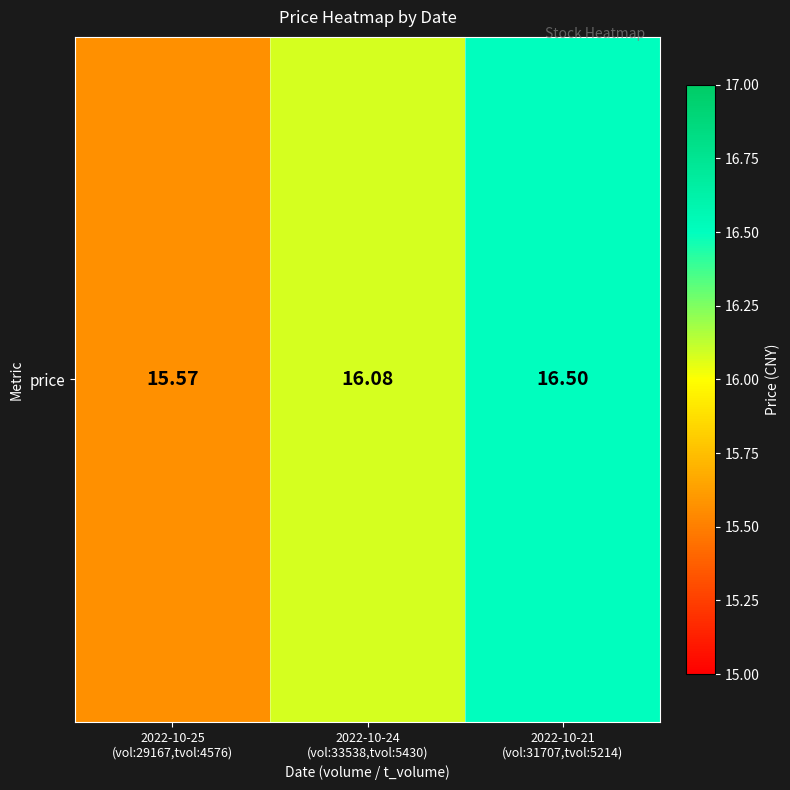

Is it true that the value at 2022-10-21
(vol:31707,tvol:5214) is 16.5?

True